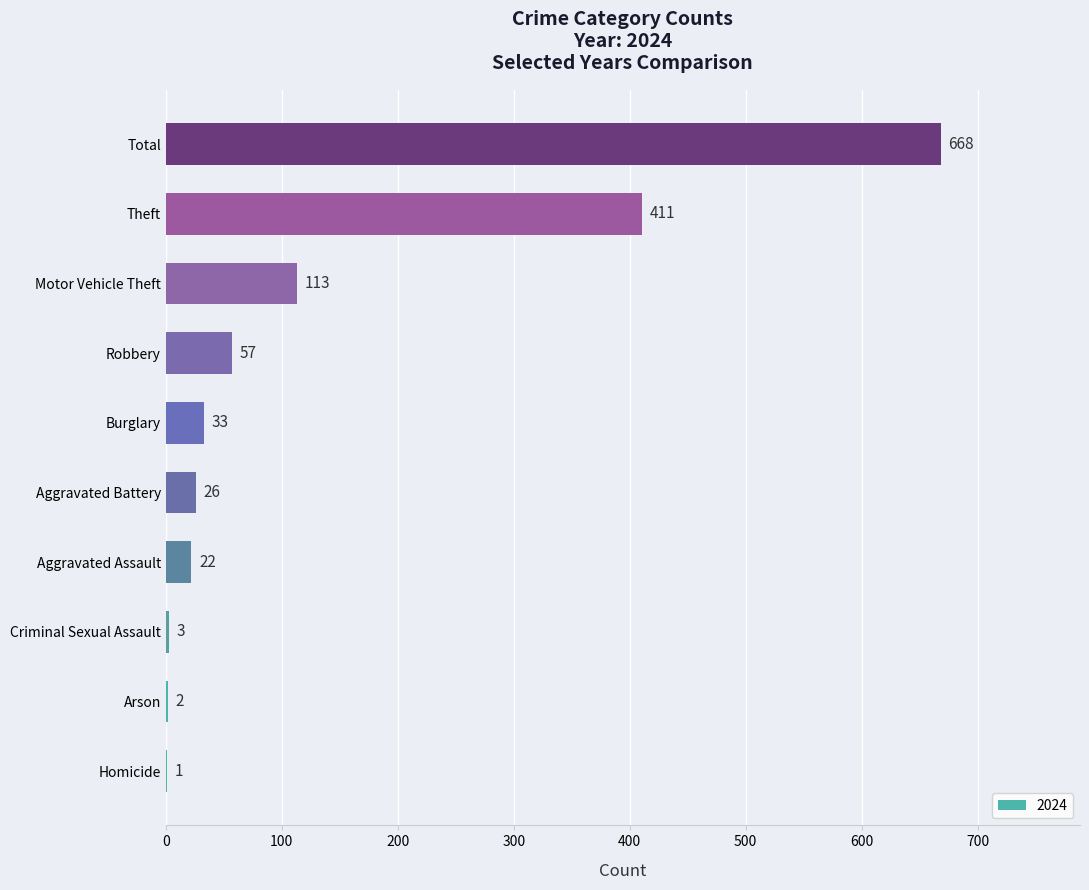

Count the number of data series in this chart.

1